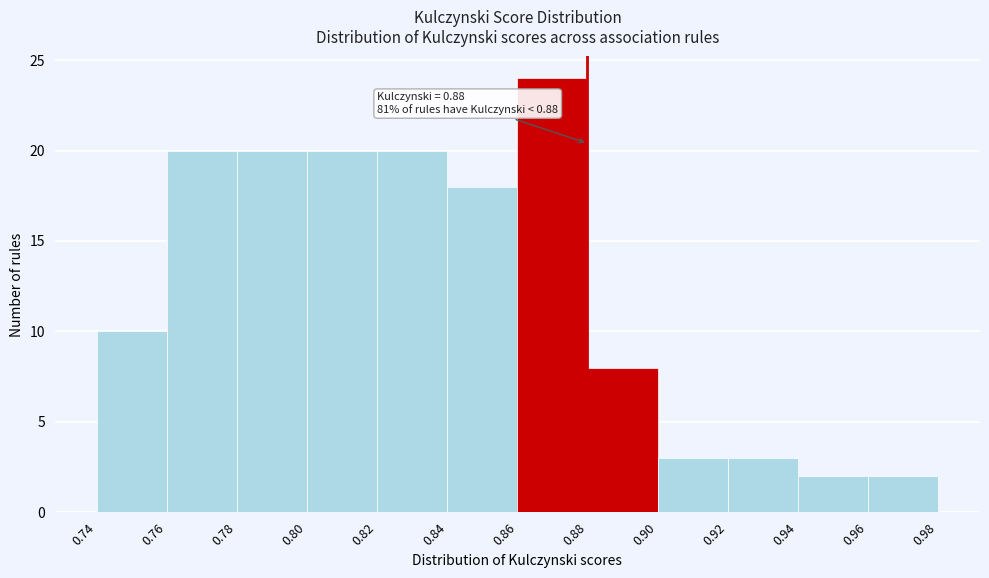

Over which range of the x-axis is the bar tallest?

0.86 to 0.88